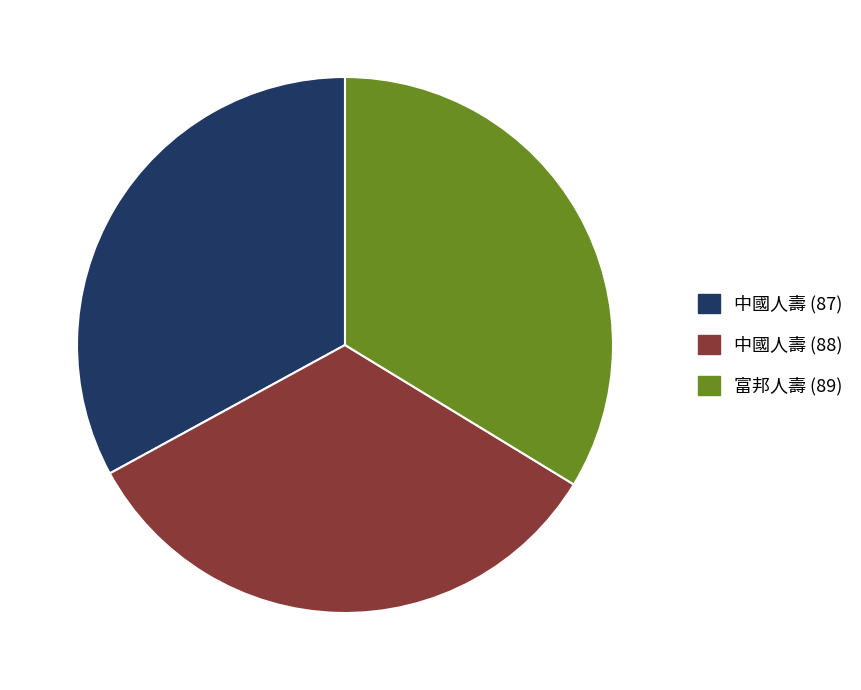

Do 富邦人壽 (89) and 中國人壽 (87) together represent more than half of the pie?

Yes